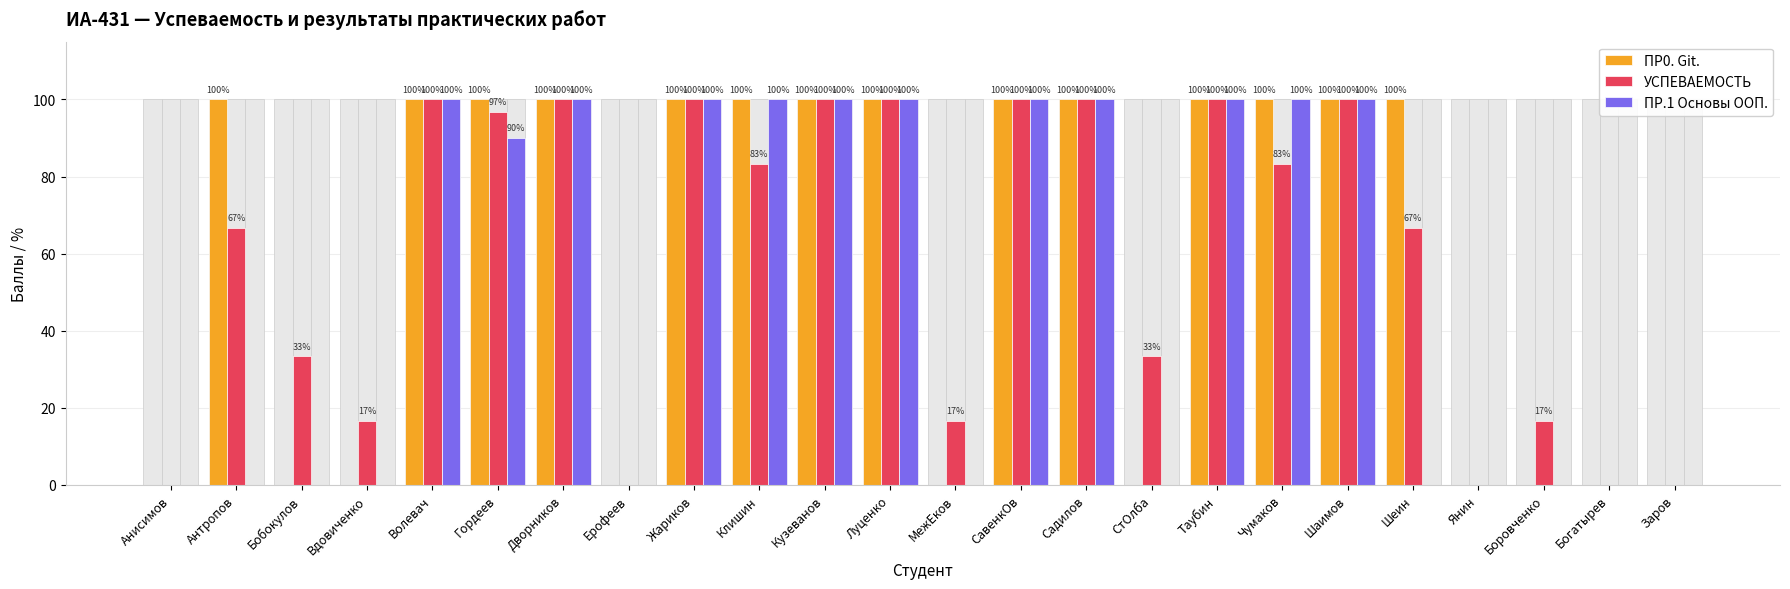

Rank the series at Клишин from highest to lowest value.

ПР0. Git., ПР.1 Основы ООП., УСПЕВАЕМОСТЬ